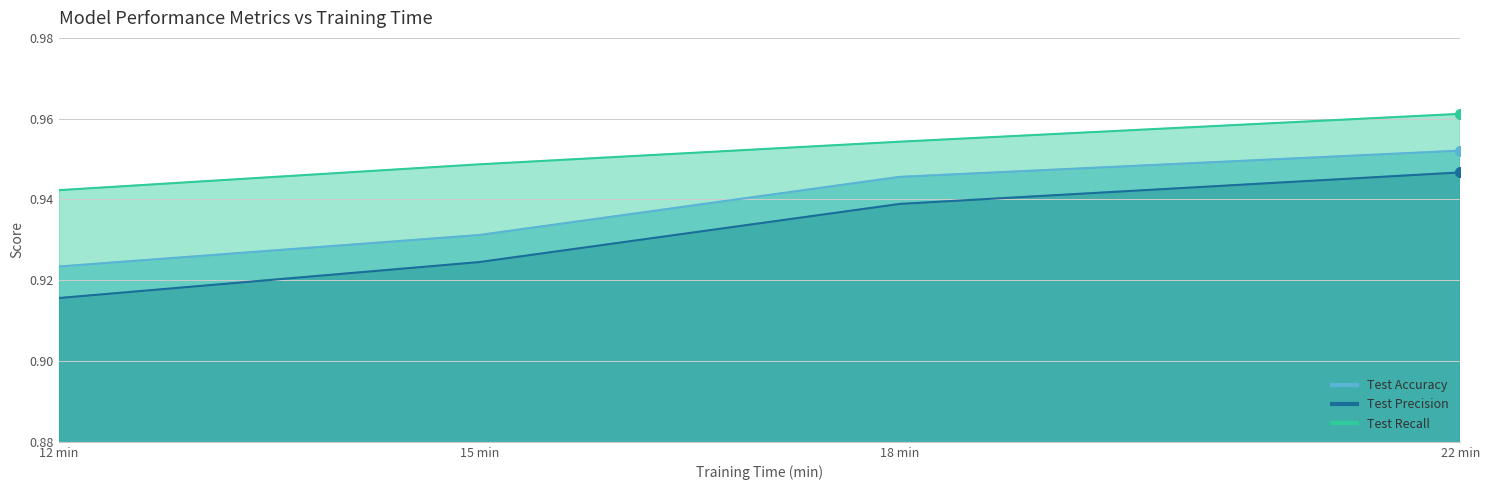

Which series changed the most between 18 min and 22 min?

Test Precision